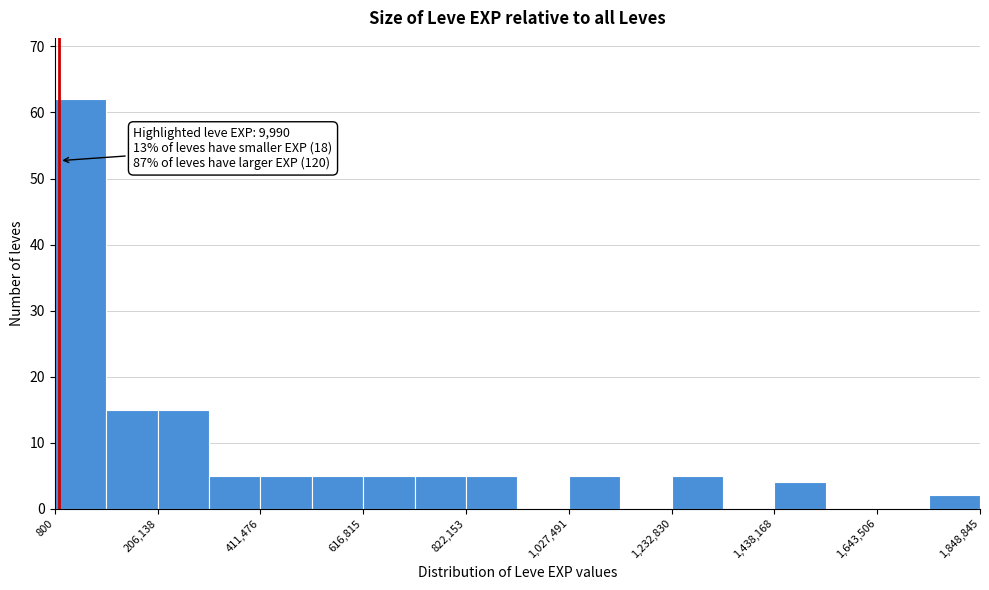

Around what value on the x-axis is the tallest bar? Give the approximate position of its centre, as read against the axis.

50000